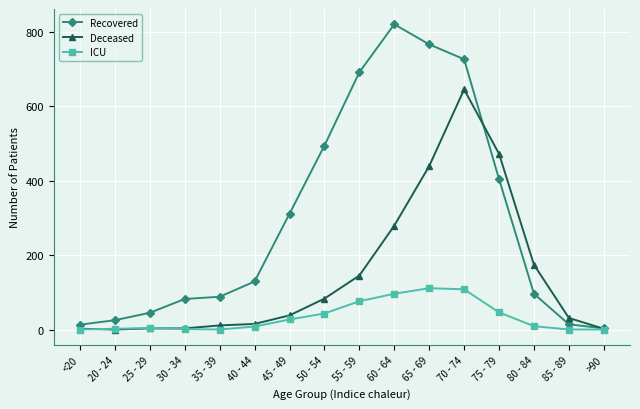

List the series in order of their overall mean, lowest first.

ICU, Deceased, Recovered